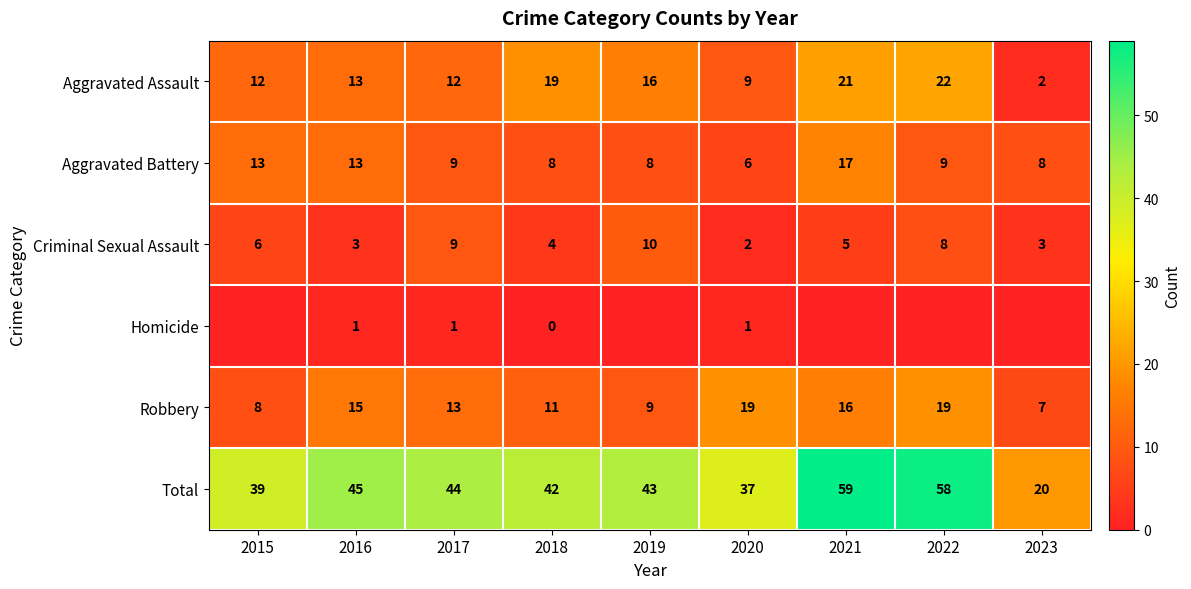

The Total series shows 13 at 2019. True or false?

False